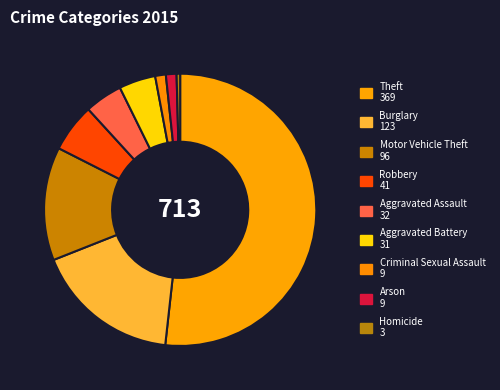

How many slices are in this pie chart?

9